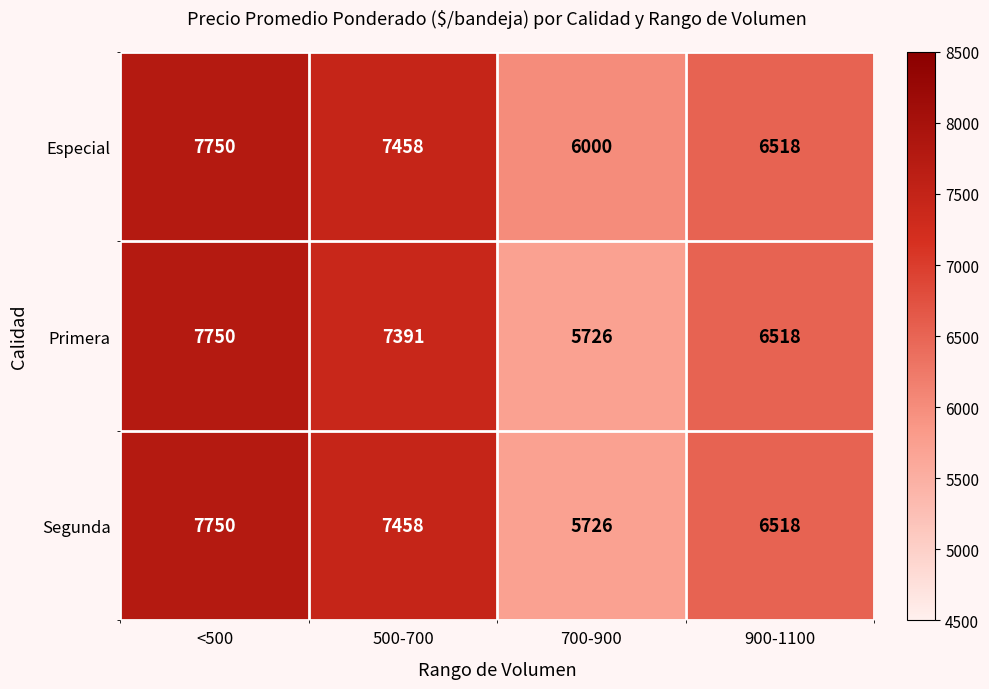

Is it true that Segunda equals 3025 at 700-900?

False